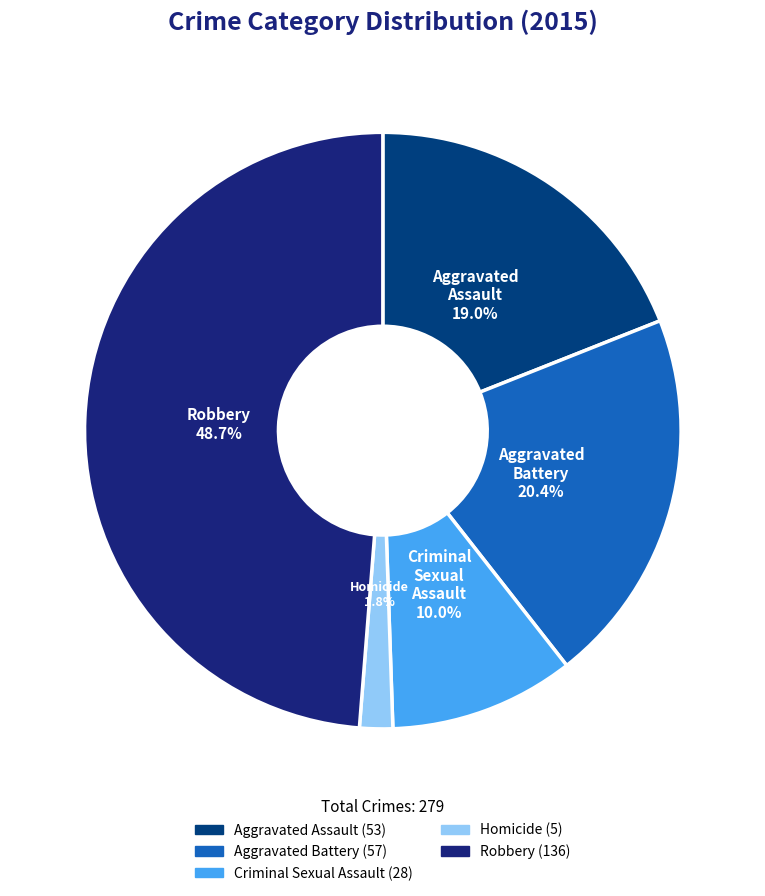

Which category has the biggest portion of the pie?

Robbery